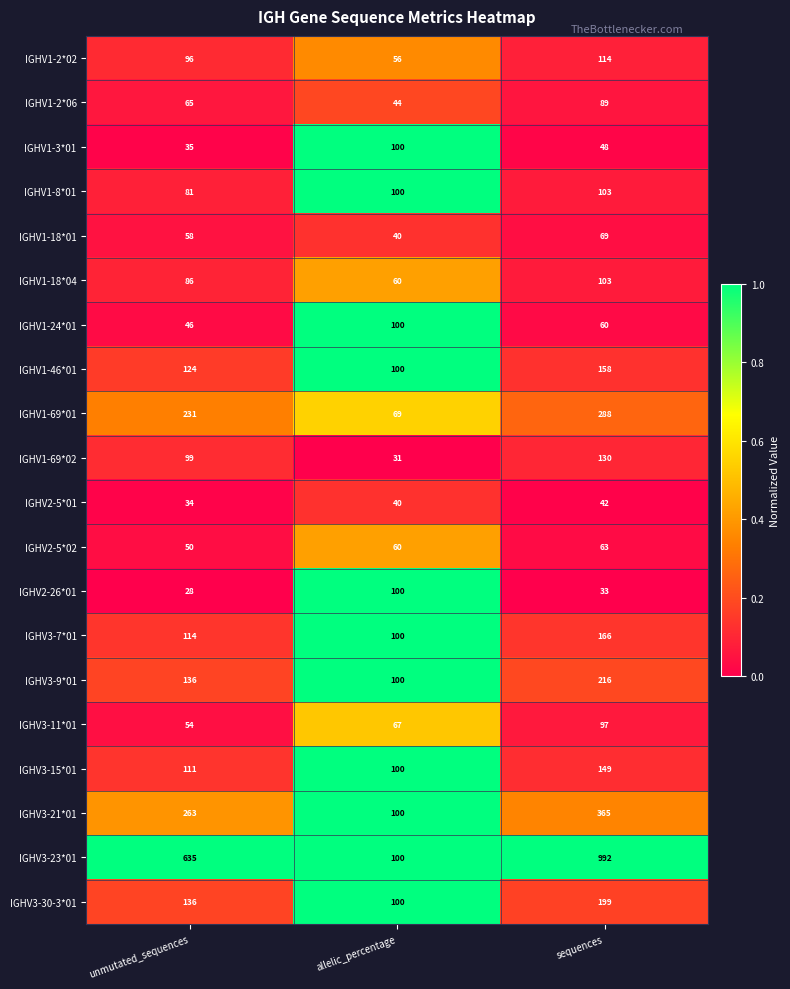

What is the total value across all series at allelic_percentage?

1567